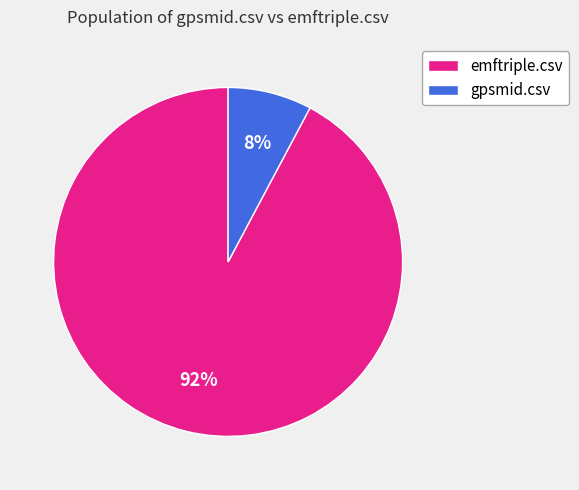

How many slices are in this pie chart?

2